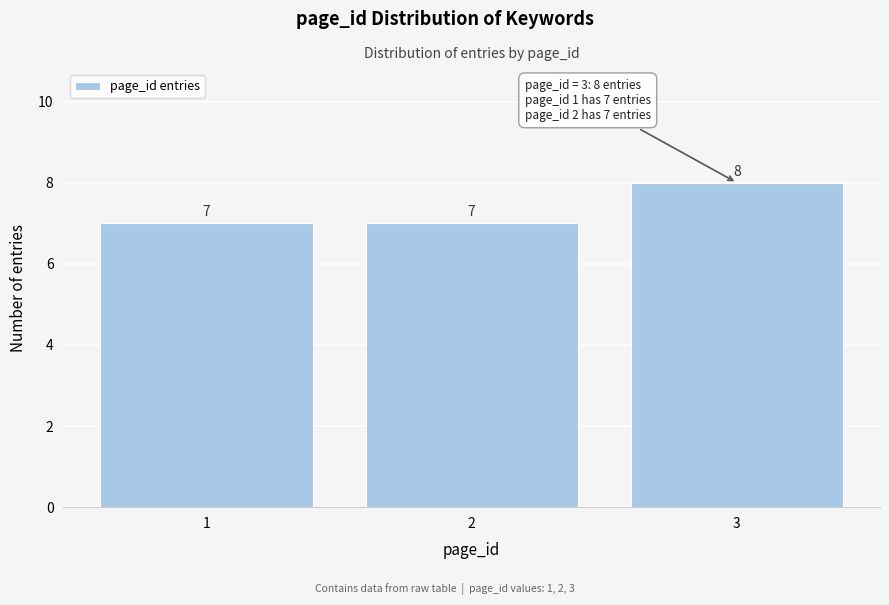

Reading left to right, extract all data points from this chart.

7	7	8